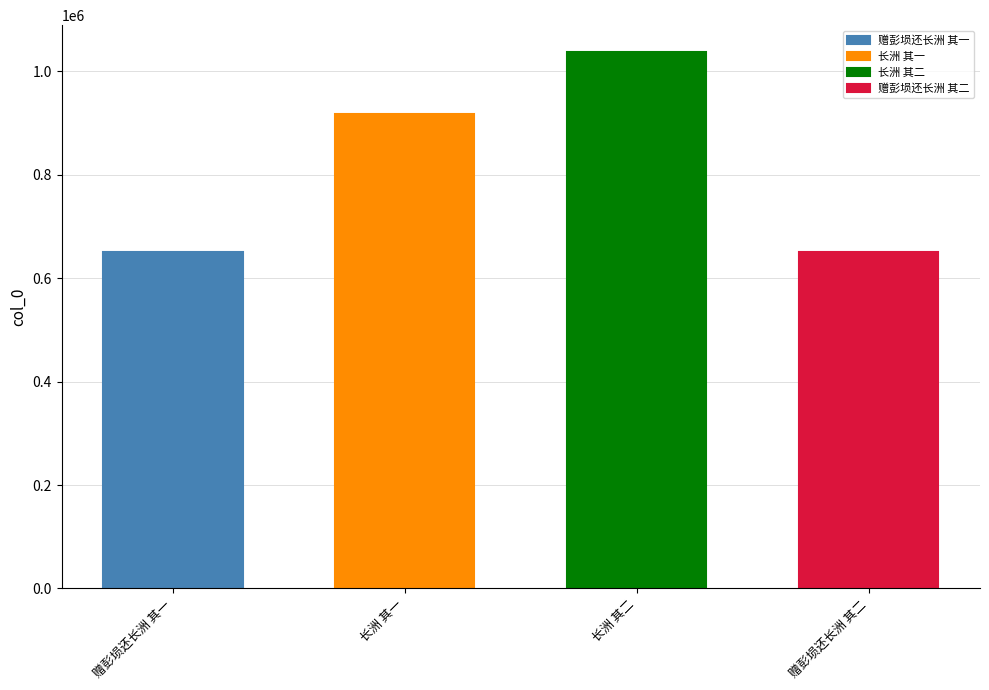

What is the value of the 1st bar from the left?

650670